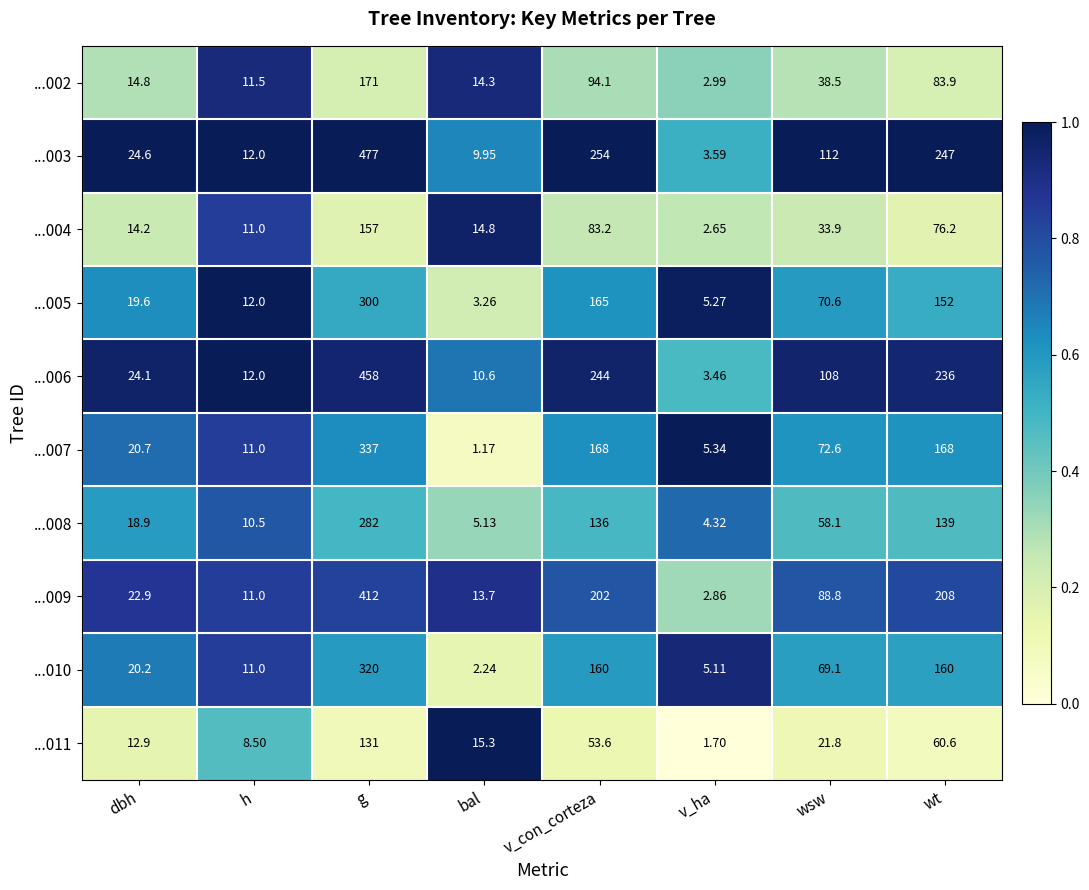

At which category is the sum across all series the highest?

g